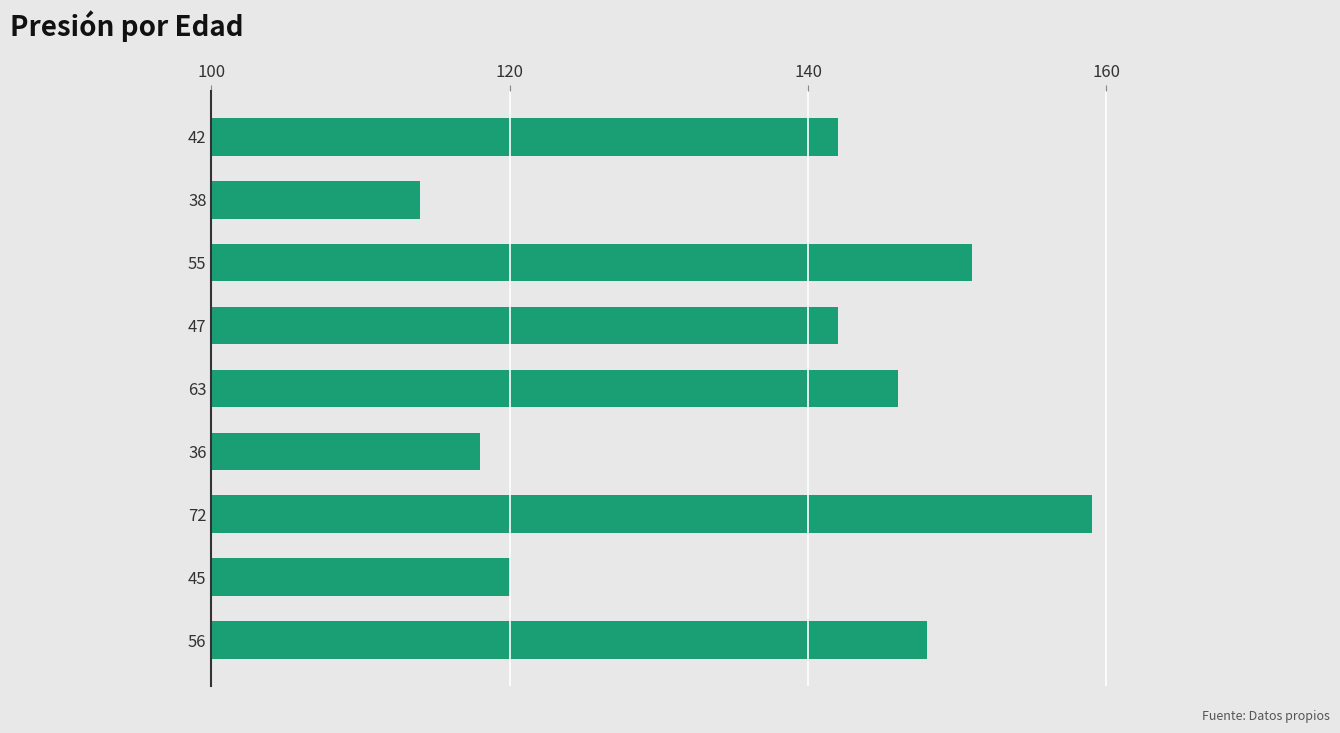

True or false: the data shows 181 at 38.

False